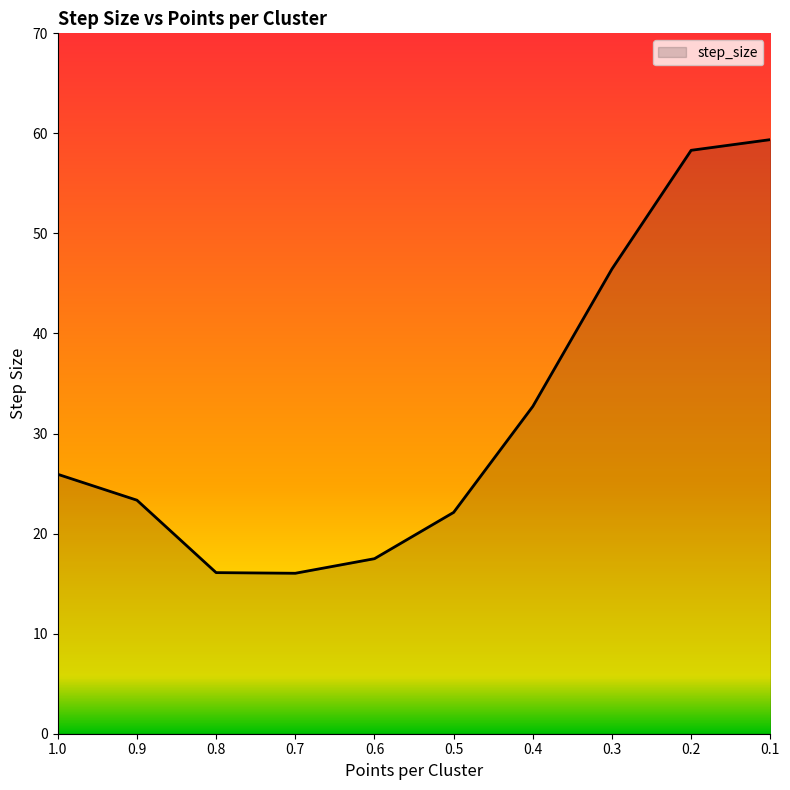

What is the sum of the values at 0.6 and 0.8?

33.6